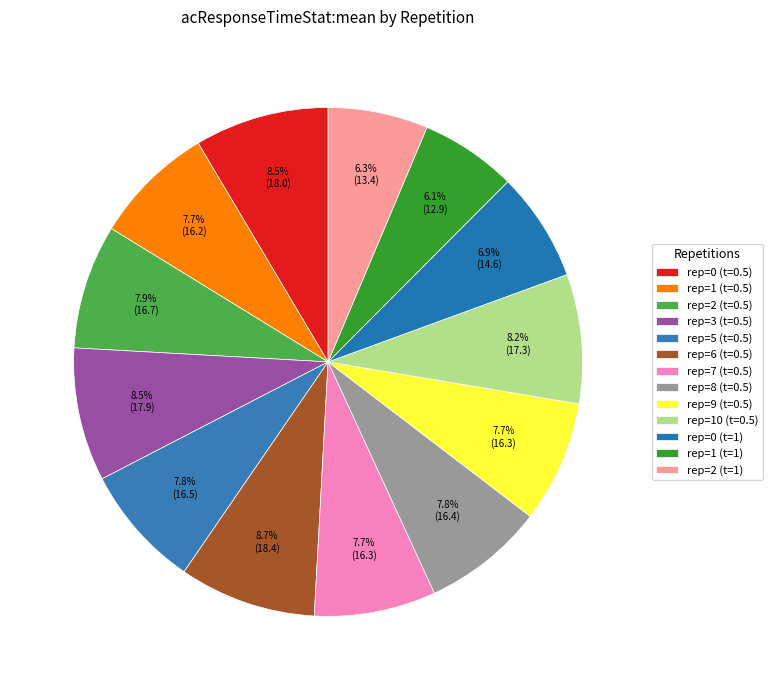

Rank the categories by value from highest to lowest.

rep=6 (t=0.5), rep=0 (t=0.5), rep=3 (t=0.5), rep=10 (t=0.5), rep=2 (t=0.5), rep=5 (t=0.5), rep=8 (t=0.5), rep=9 (t=0.5), rep=7 (t=0.5), rep=1 (t=0.5), rep=0 (t=1), rep=2 (t=1), rep=1 (t=1)